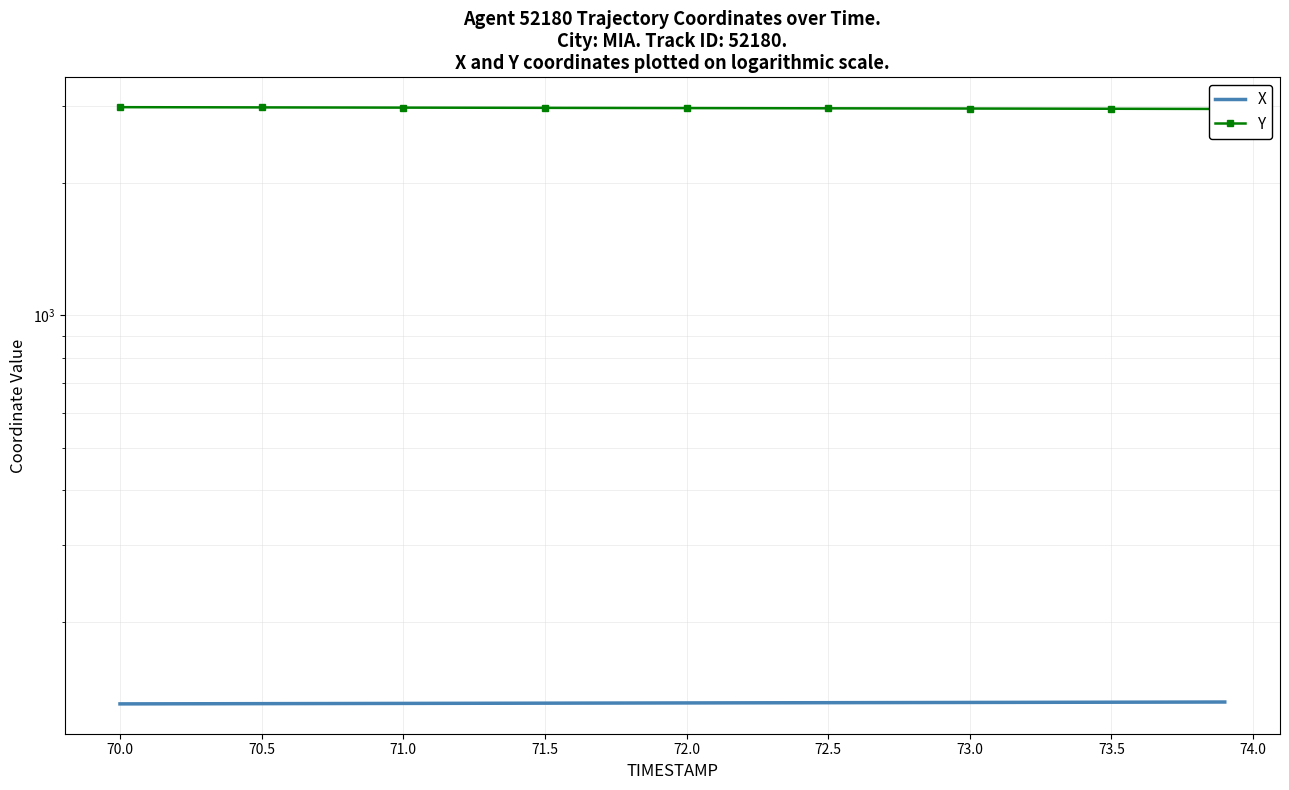

Which series has the largest total across all categories?

Y